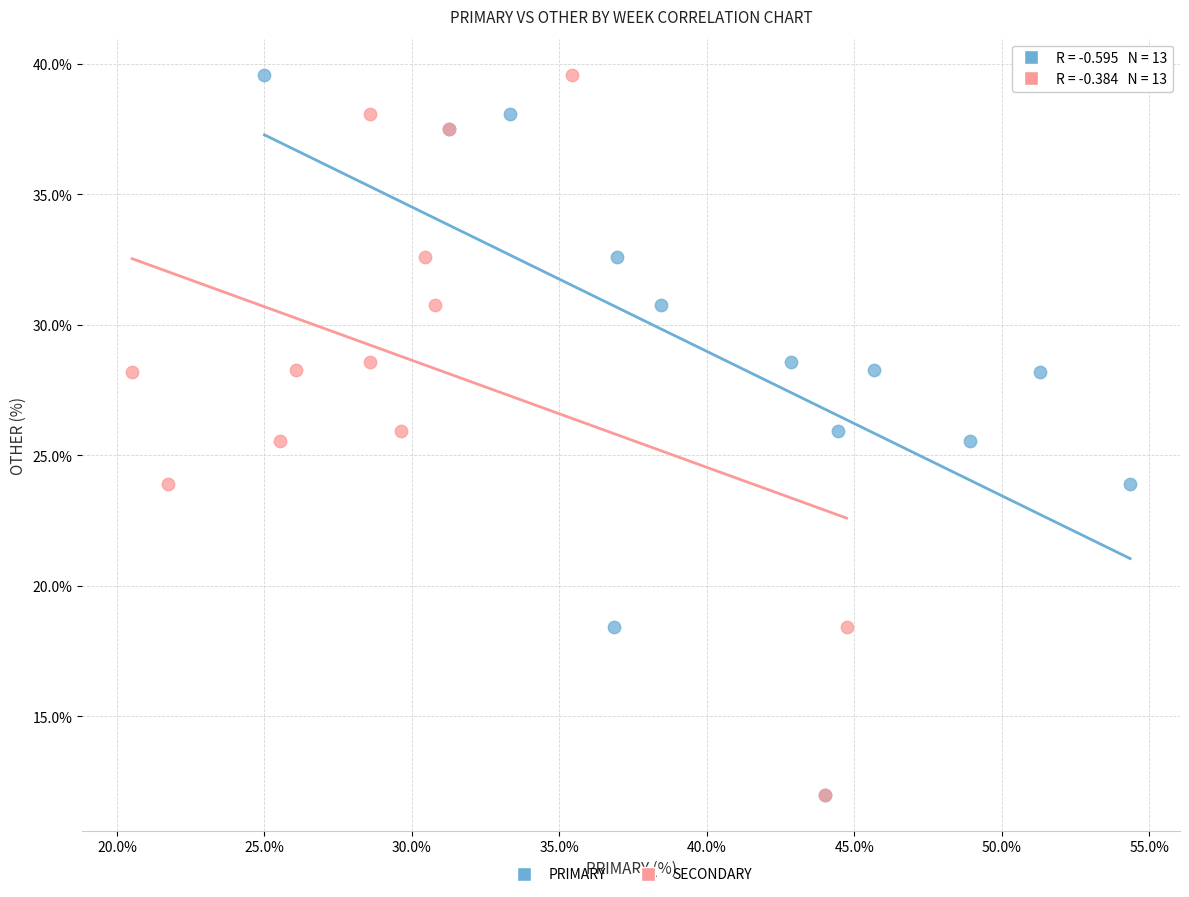

What are all the series names shown in the legend?

PRIMARY, SECONDARY